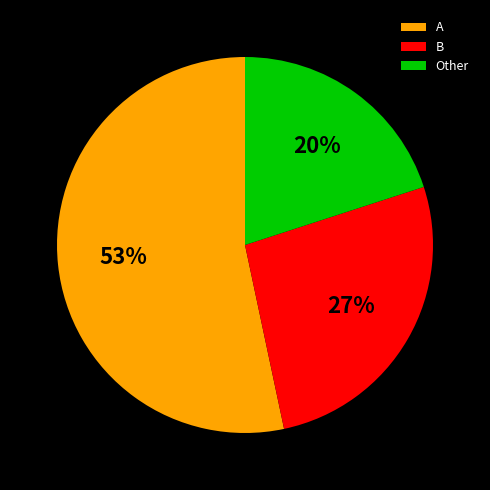

To the nearest percent, what is the average slice percentage?

33%